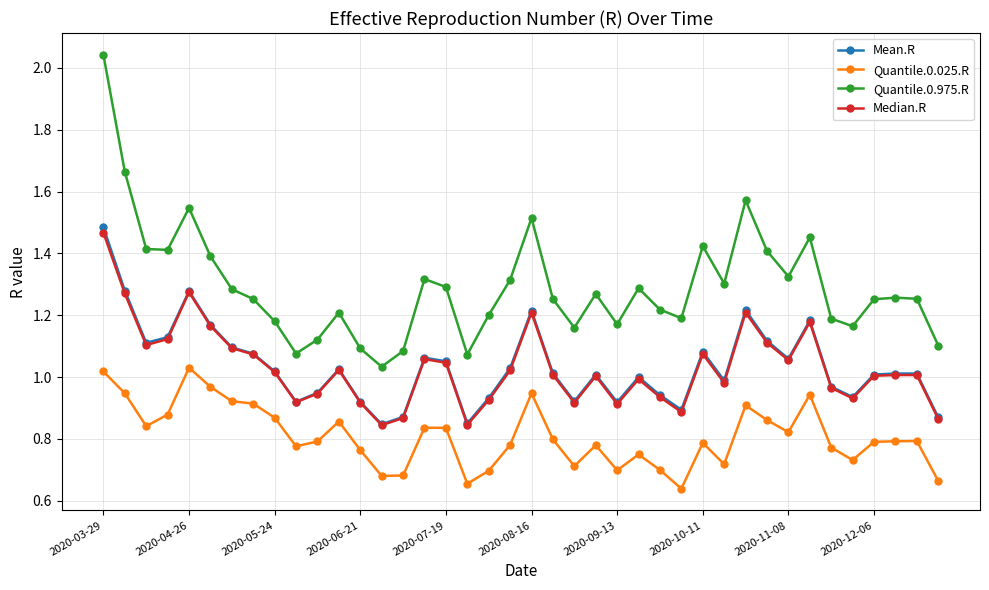

True or false: Quantile.0.025.R has more than 1 interior local peaks.

True